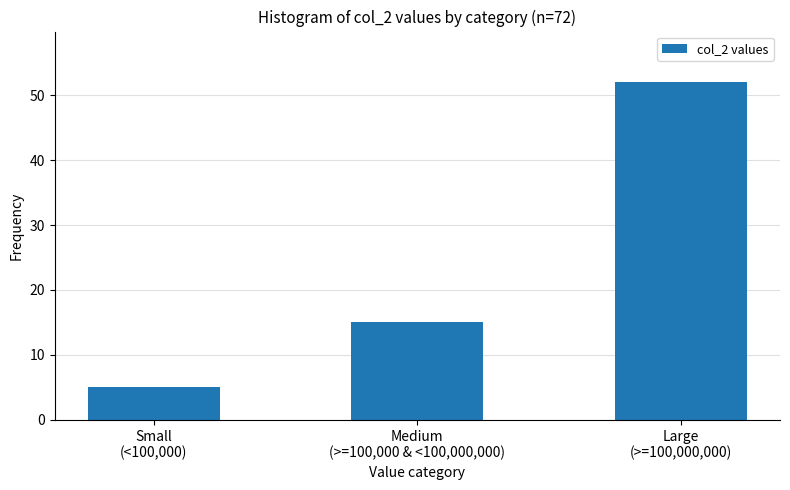

Reading left to right, transcribe all the data shown in this chart.

5	15	52